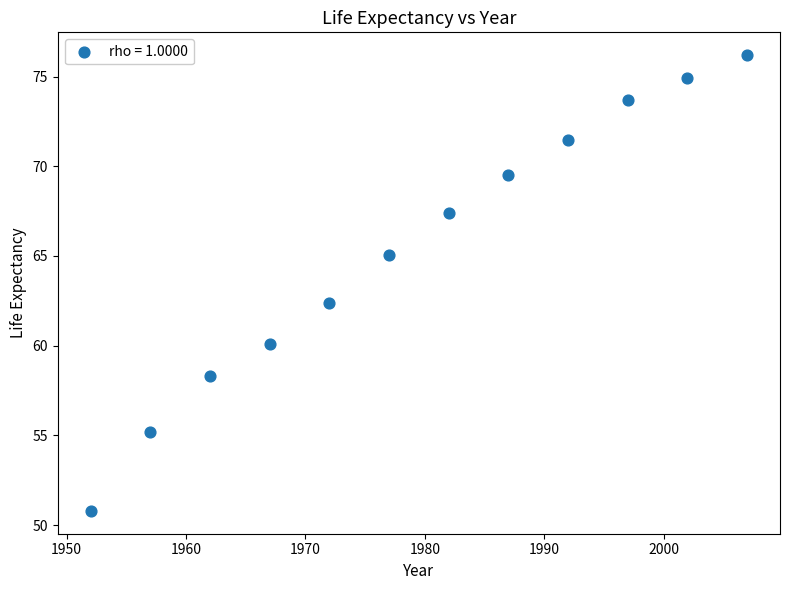

What Y value in the scatter plot is closest to 63?

62.4